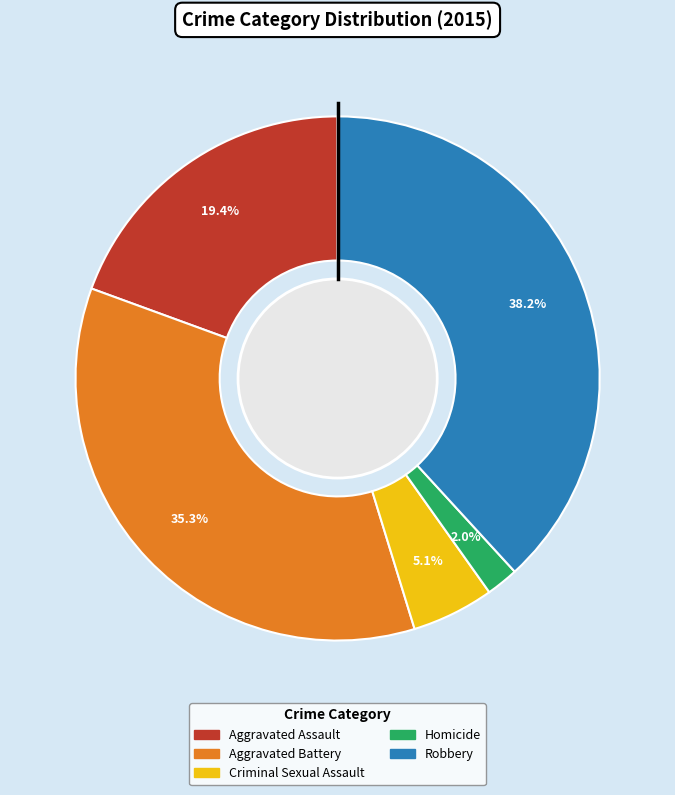

True or false: Robbery accounts for 38% of the total.

True